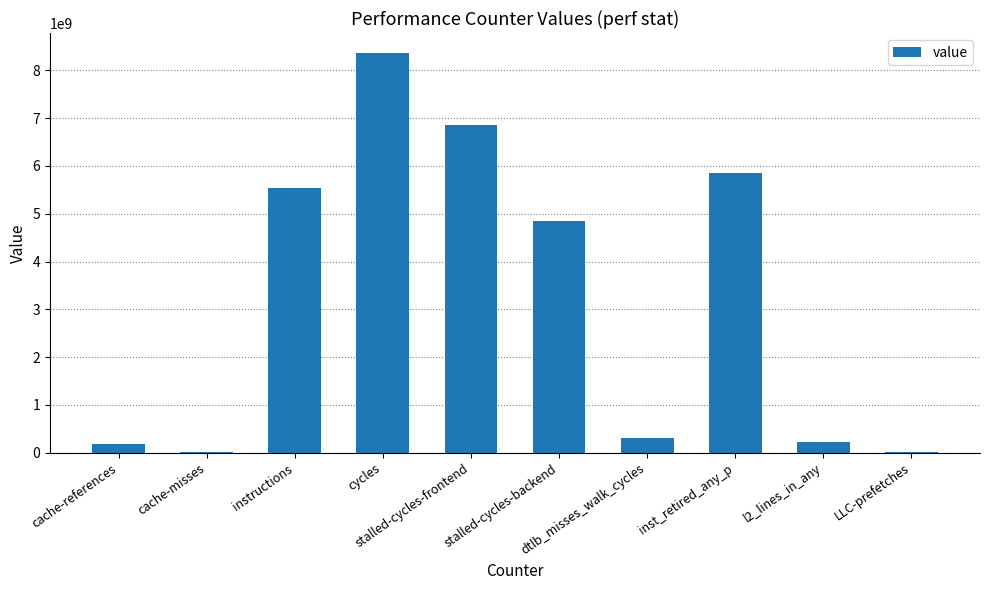

What is the sum of all values?

32210798554